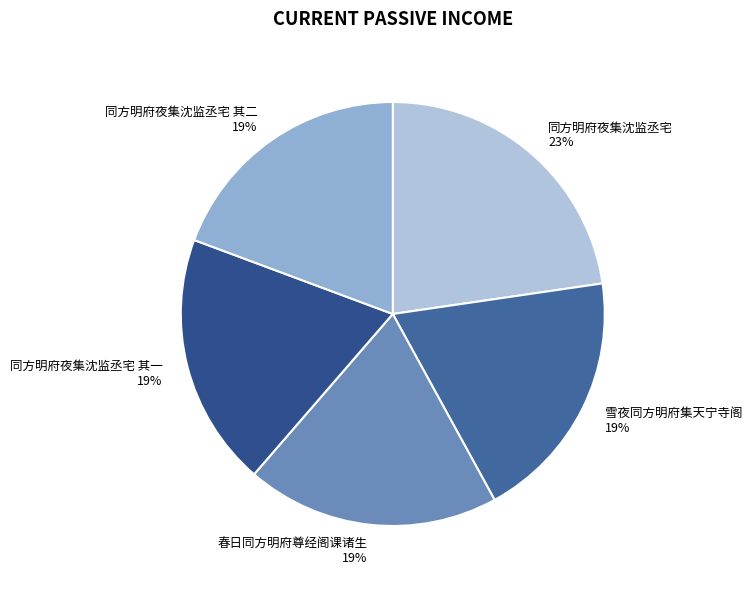

Is it true that 春日同方明府尊经阁课诸生 is 19% of the pie?

True